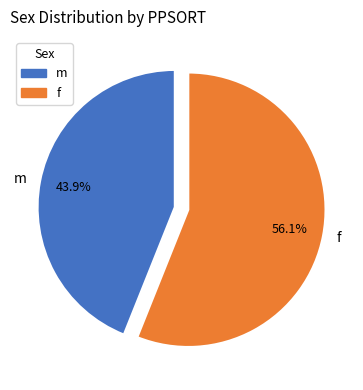

Count the number of slices in the pie.

2